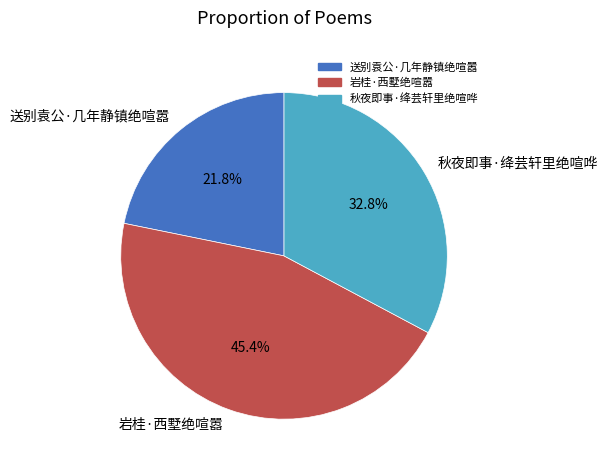

How many segments does this pie chart have?

3